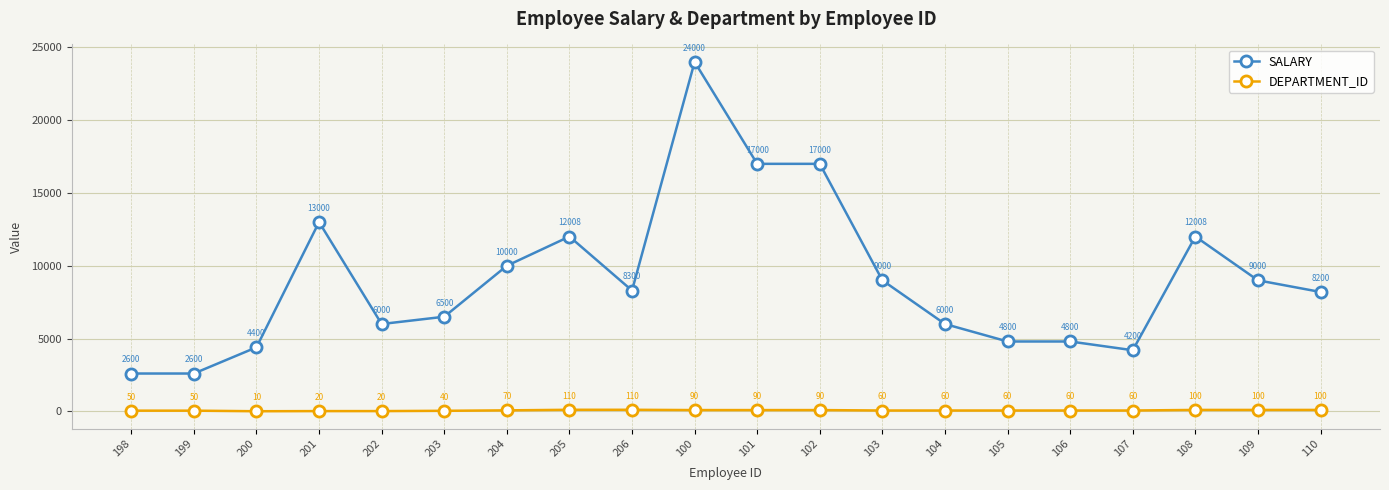

At which category is the sum across all series the highest?

100